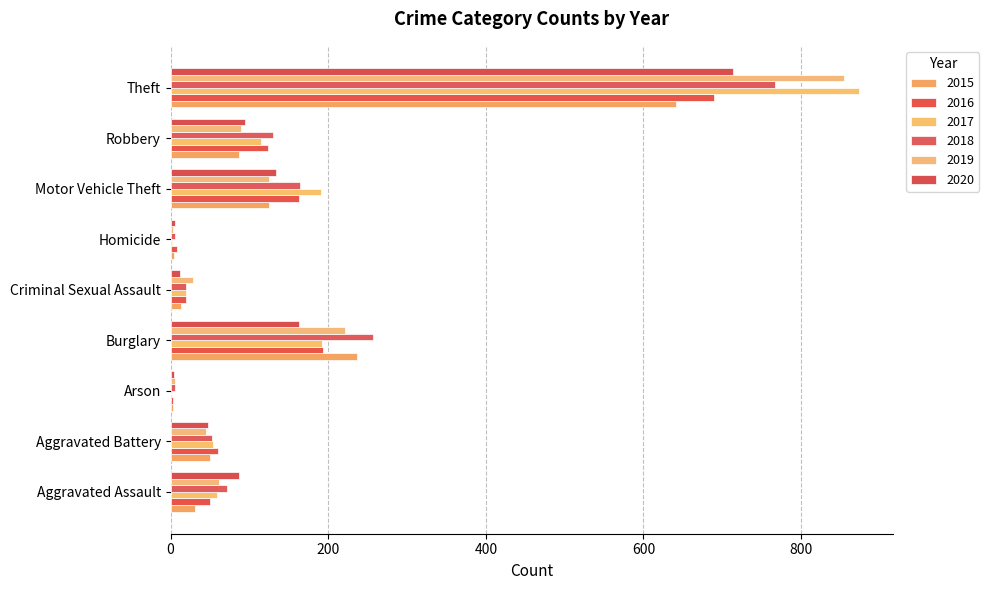

Reading left to right, transcribe all the data shown in this chart.

2015: 31	50	3	236	13	4	125	87	641
2016: 50	60	3	194	20	8	163	123	689
2017: 59	54	1	192	19	2	191	115	873
2018: 72	52	6	257	20	5	164	130	767
2019: 61	45	5	221	29	3	125	89	855
2020: 87	48	4	163	12	6	134	94	713